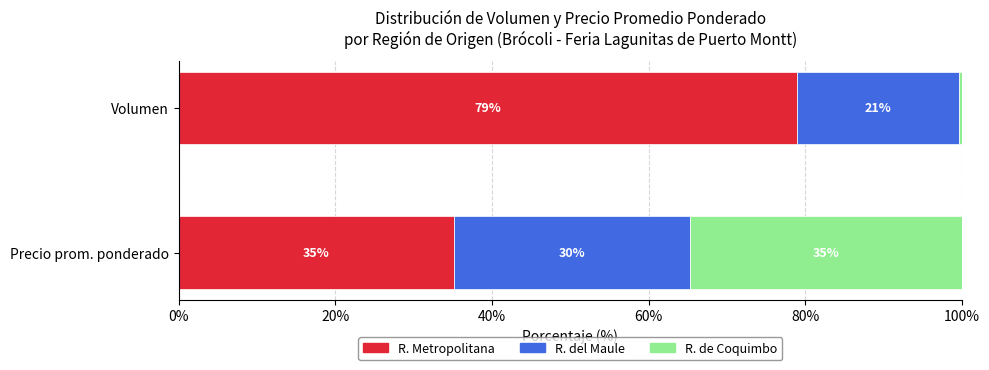

True or false: Volumen has a value of 1251 at 21.

False